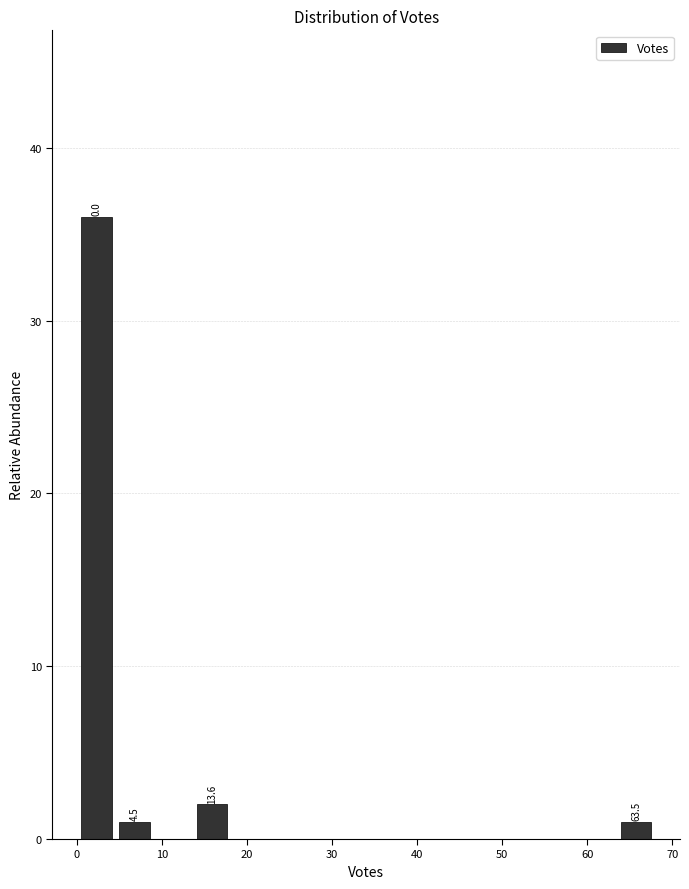

Which range on the x-axis has the tallest bar?

0 to 5